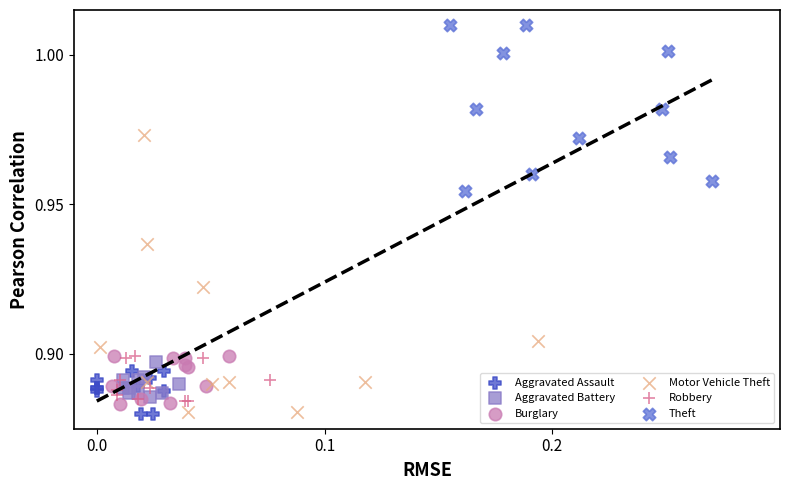

Which series has the widest spread of Y values?

Motor Vehicle Theft